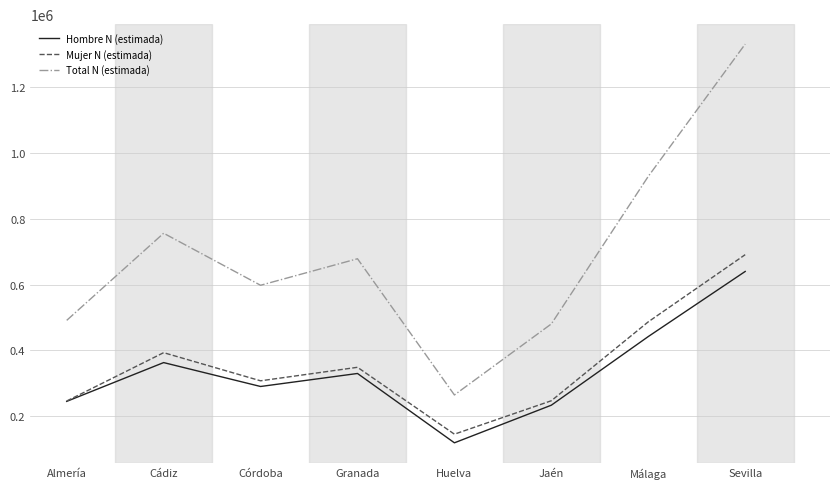

What is the approximate value of Total N (estimada) at Jaén, to the nearest 10?

480750